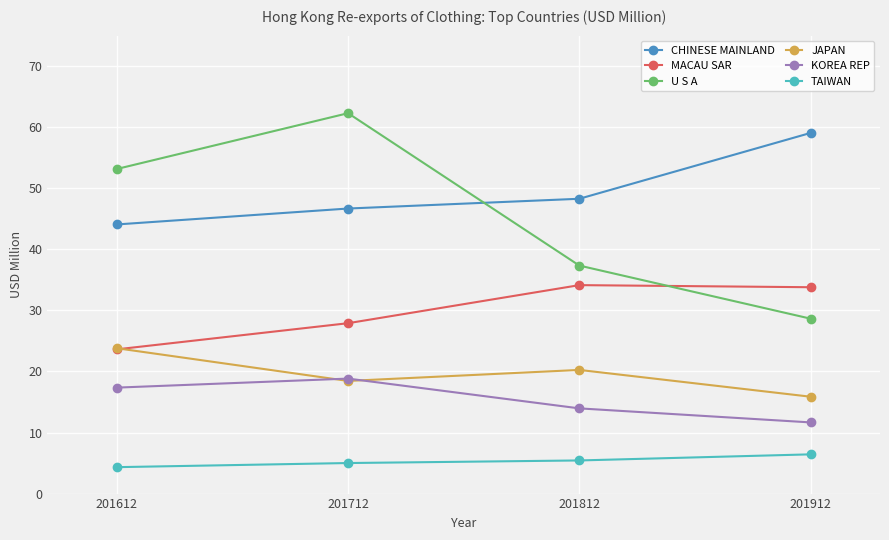

At how many categories does at least one series exceed 16?

4